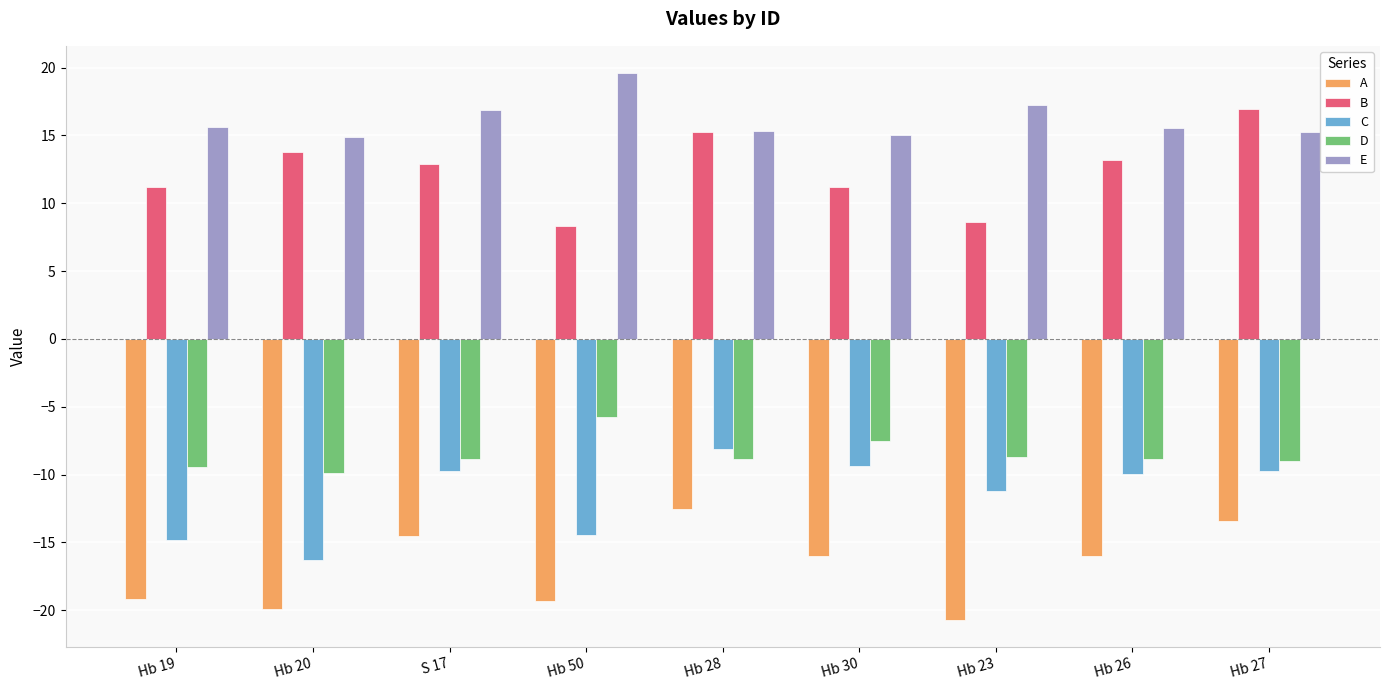

Rank the series by their maximum value, from highest to lowest.

E, B, D, C, A